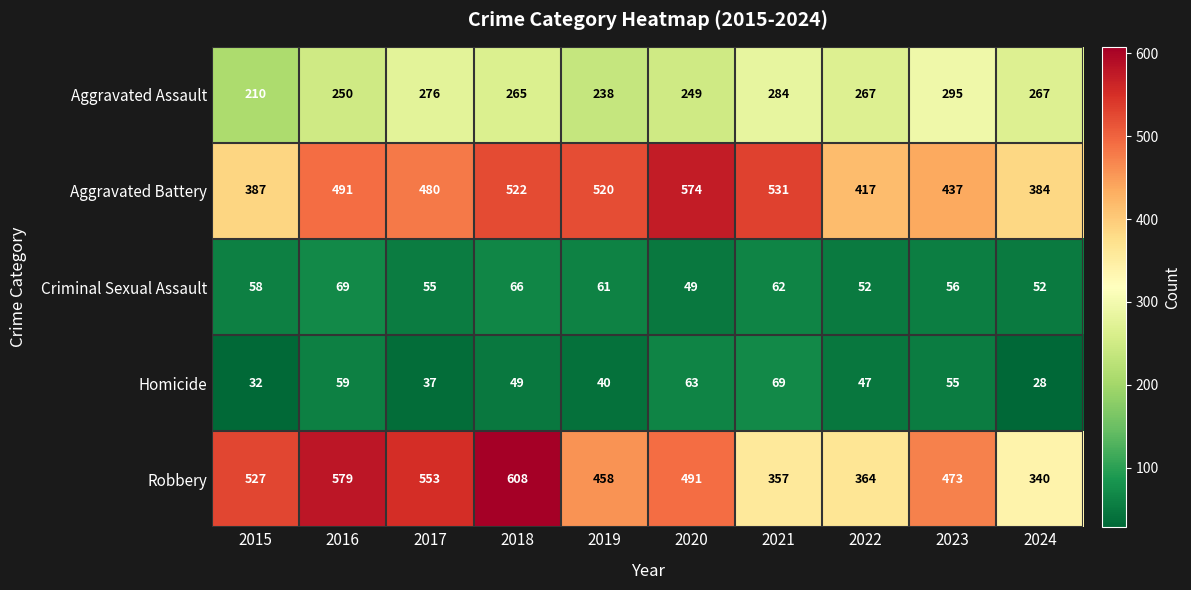

How many series are shown in this chart?

5